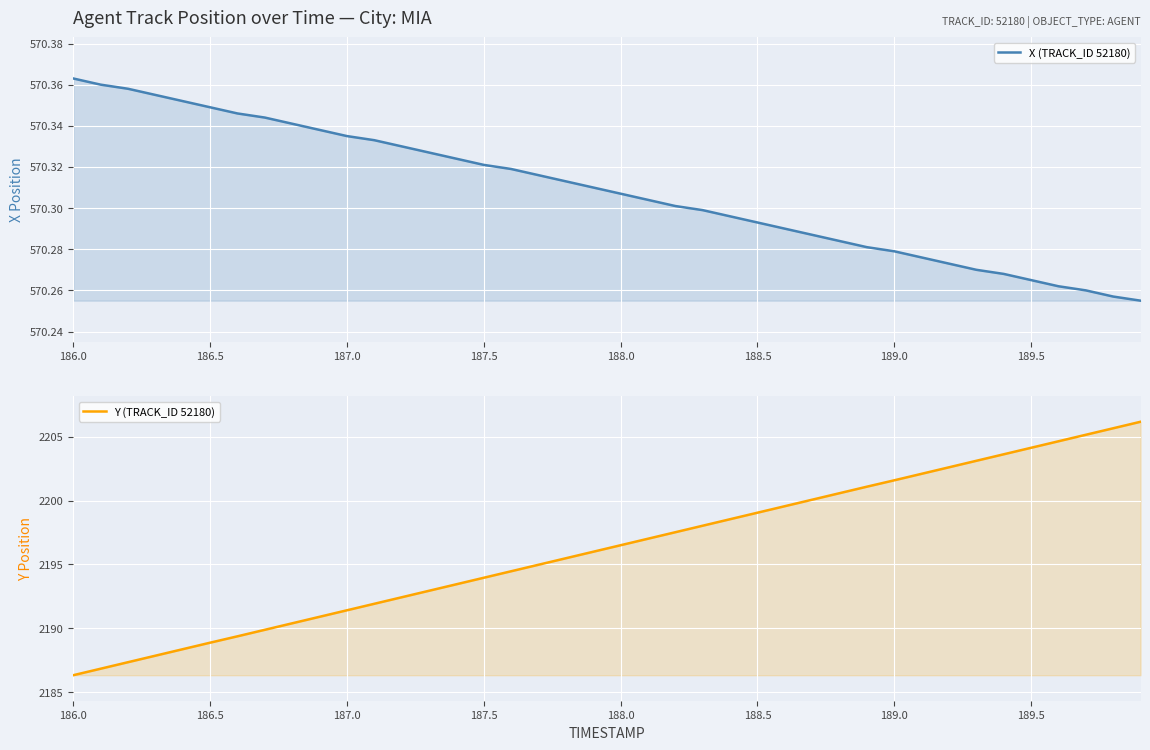

Reading right to left, extract all data points from this chart.

X (TRACK_ID 52180): 570.3	570.3	570.3	570.3	570.3	570.3	570.3	570.3	570.3	570.3	570.3	570.3	570.3	570.3	570.3	570.3	570.3	570.3	570.3	570.3	570.3	570.3	570.3	570.3	570.3	570.3	570.3	570.3	570.3	570.3	570.3	570.3	570.3	570.3	570.3	570.4	570.4	570.4	570.4	570.4
Y (TRACK_ID 52180): 2206.2	2205.7	2205.2	2204.7	2204.2	2203.6	2203.1	2202.6	2202.1	2201.6	2201.1	2200.6	2200.1	2199.6	2199.1	2198.6	2198.0	2197.5	2197.0	2196.5	2196.0	2195.5	2195.0	2194.5	2194.0	2193.4	2192.9	2192.4	2191.9	2191.4	2190.9	2190.4	2189.9	2189.4	2188.9	2188.4	2187.8	2187.3	2186.8	2186.3